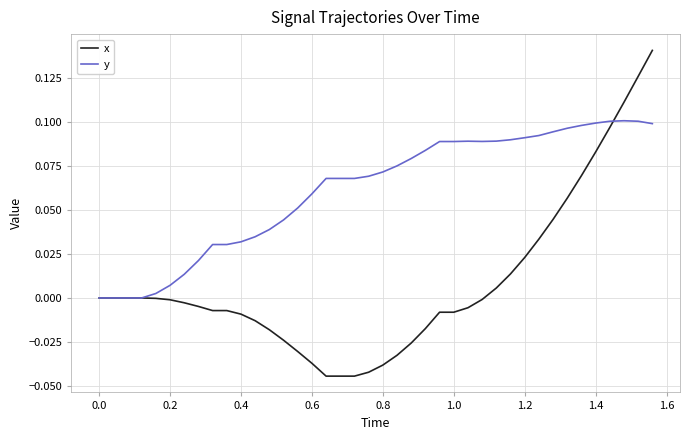

Which series has the largest range (max minus min)?

x